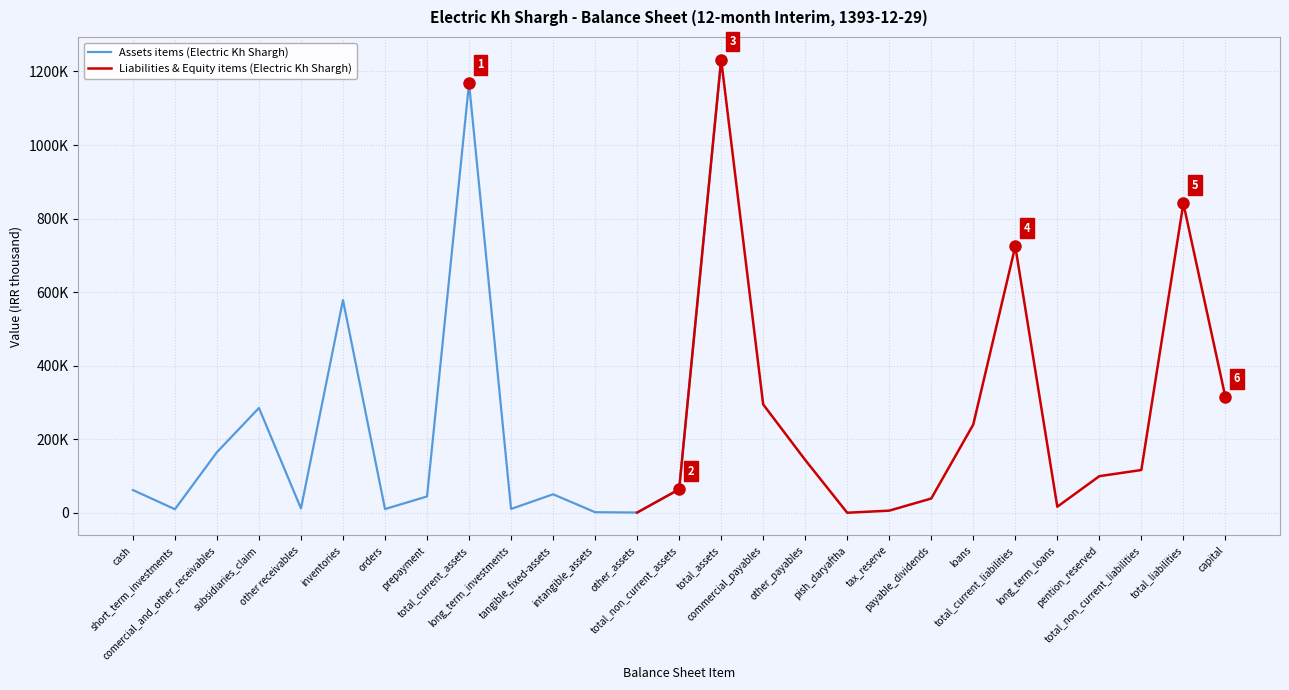

What is the value of the Assets items (Electric Kh Shargh) point at the 2nd from the left?

10000